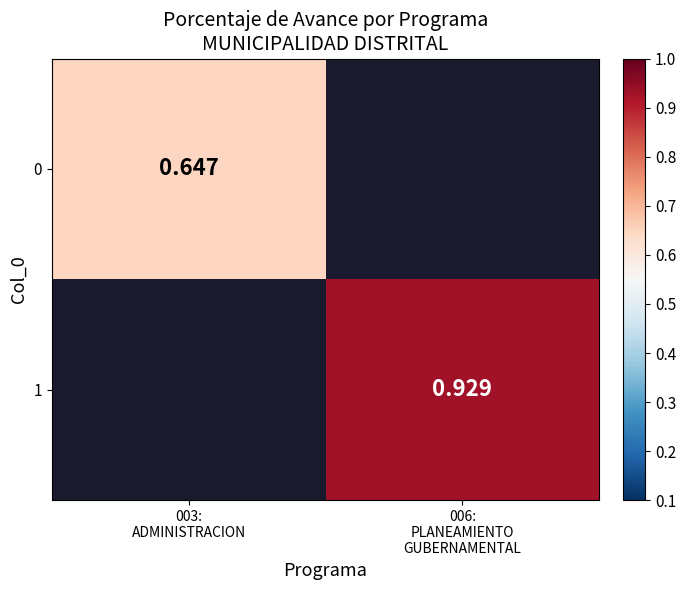

Is the value of 1 at 003: ADMINISTRACION greater than the value of 0 at 003: ADMINISTRACION?

No